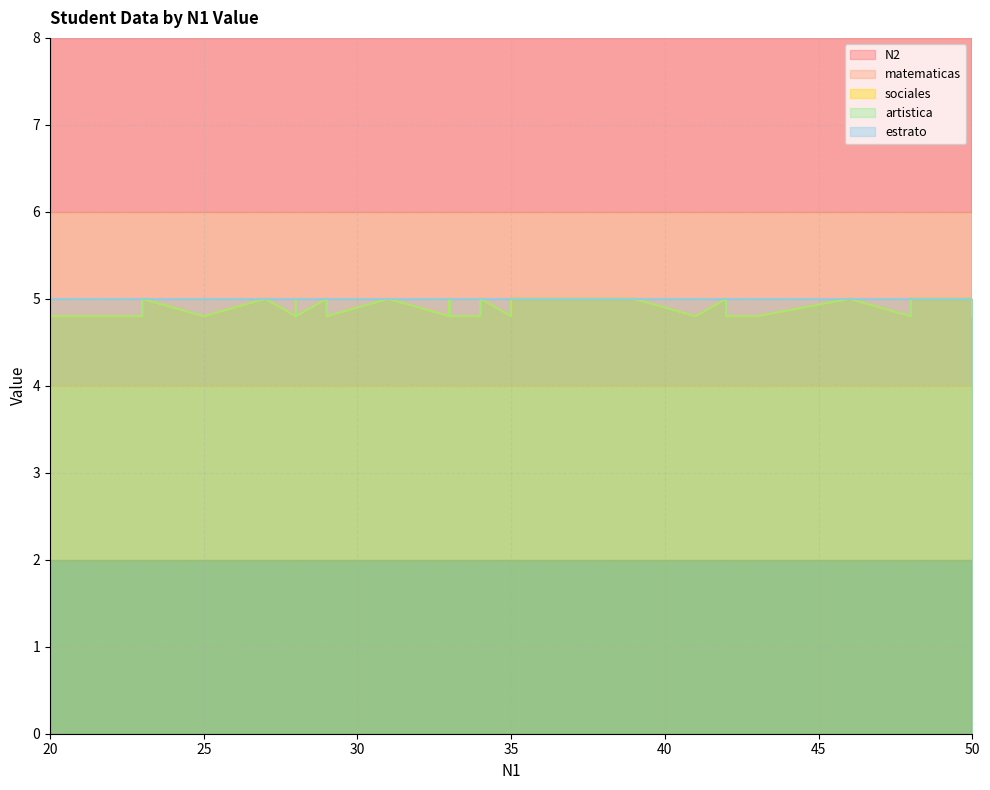

In sociales, how many points are lower than both neighbors (excluding endpoints)?

7